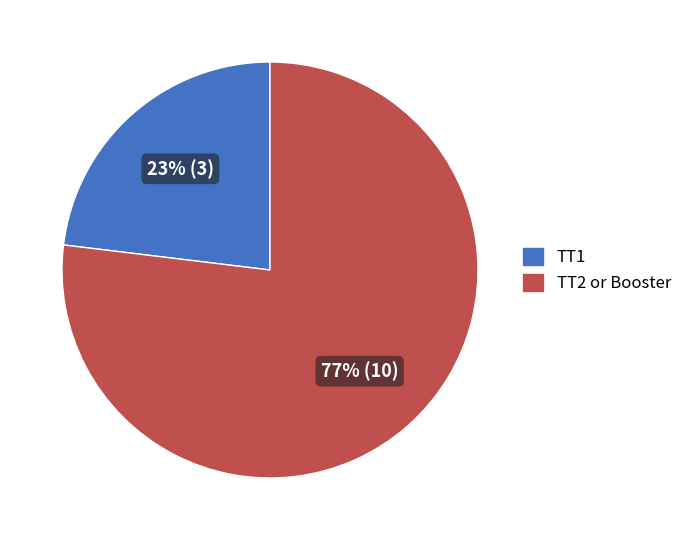

Does any single category account for the majority?

Yes